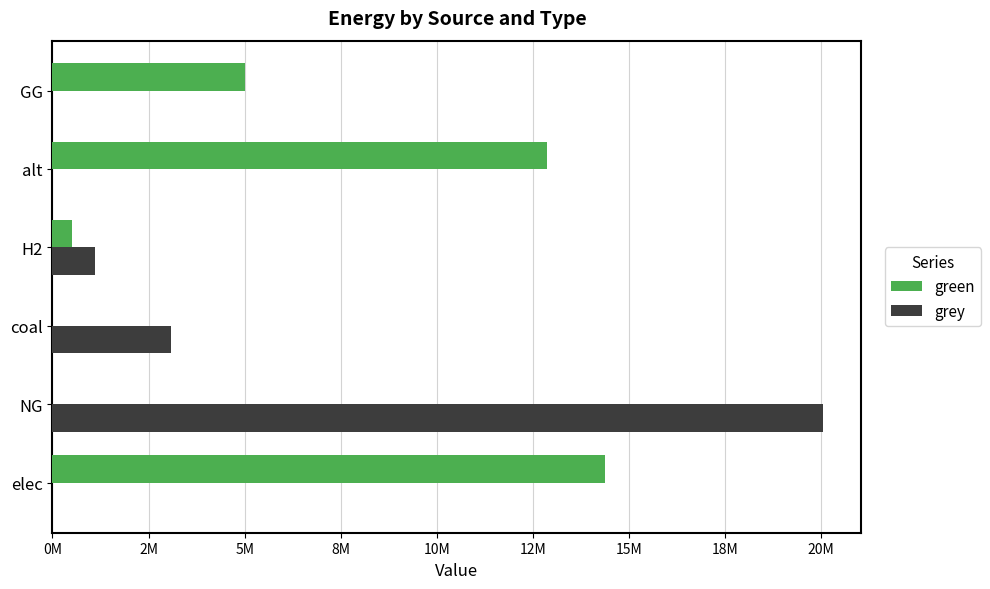

What are all the series names shown in the legend?

green, grey